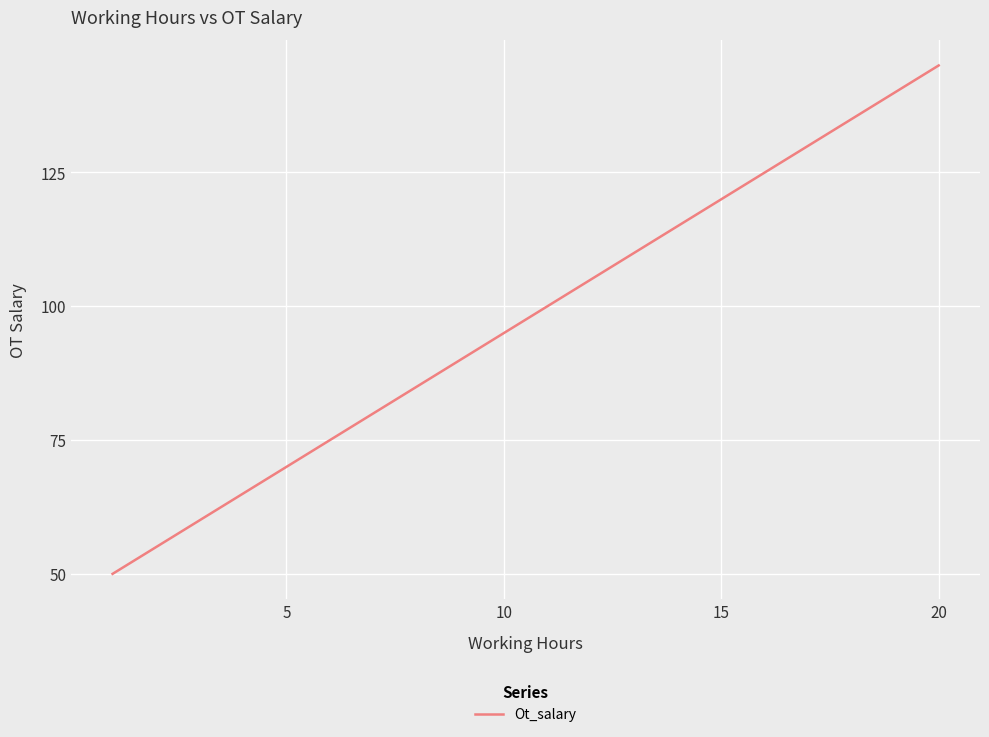

Is this an area chart (filled region under the line)?

No